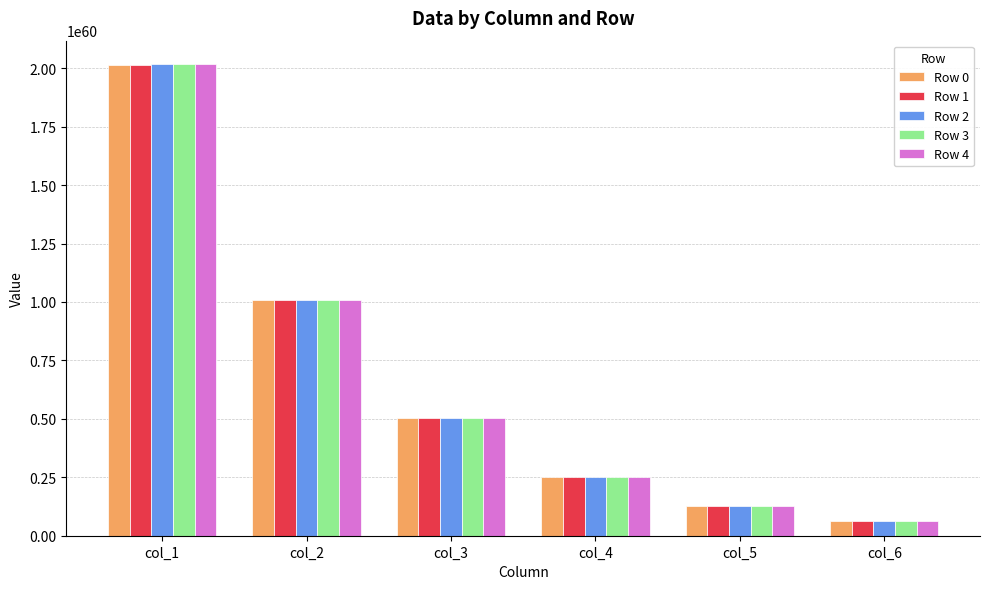

At which category does the chart reach its peak across all series?

col_1